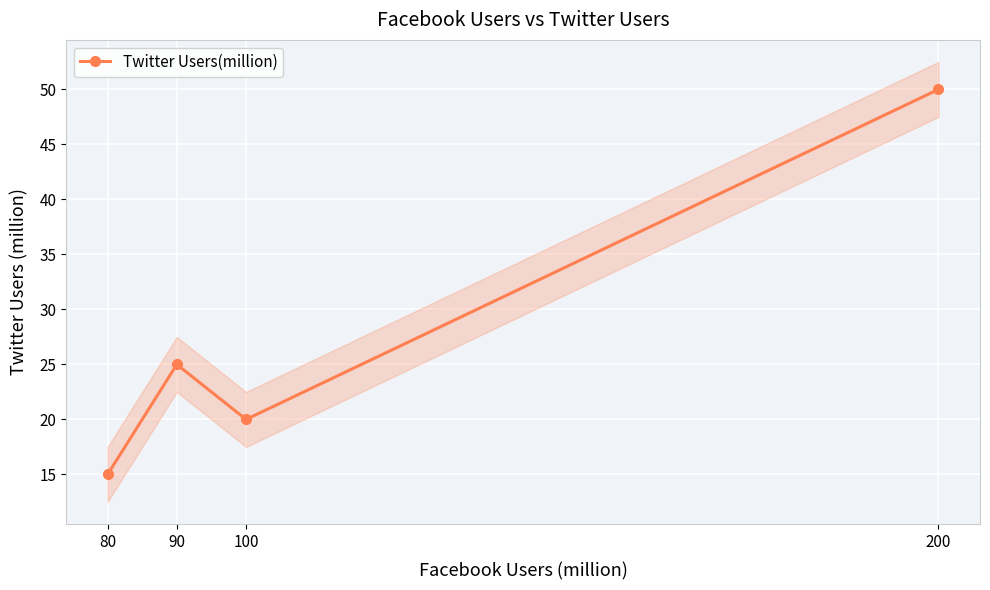

How many points are lower than both their immediate neighbors (excluding endpoints)?

1